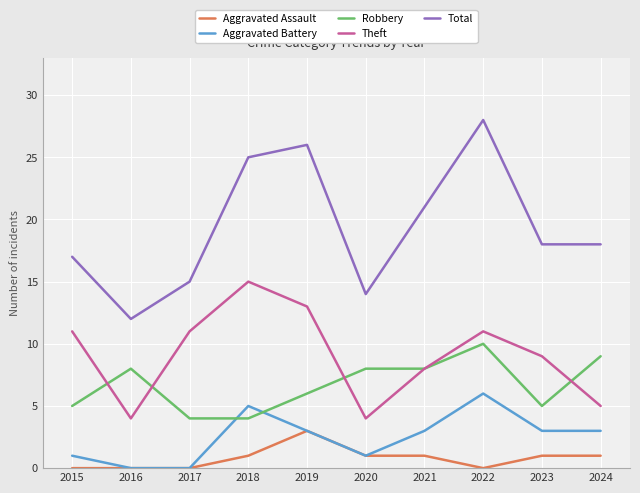

What is the sum of all Total values?

194